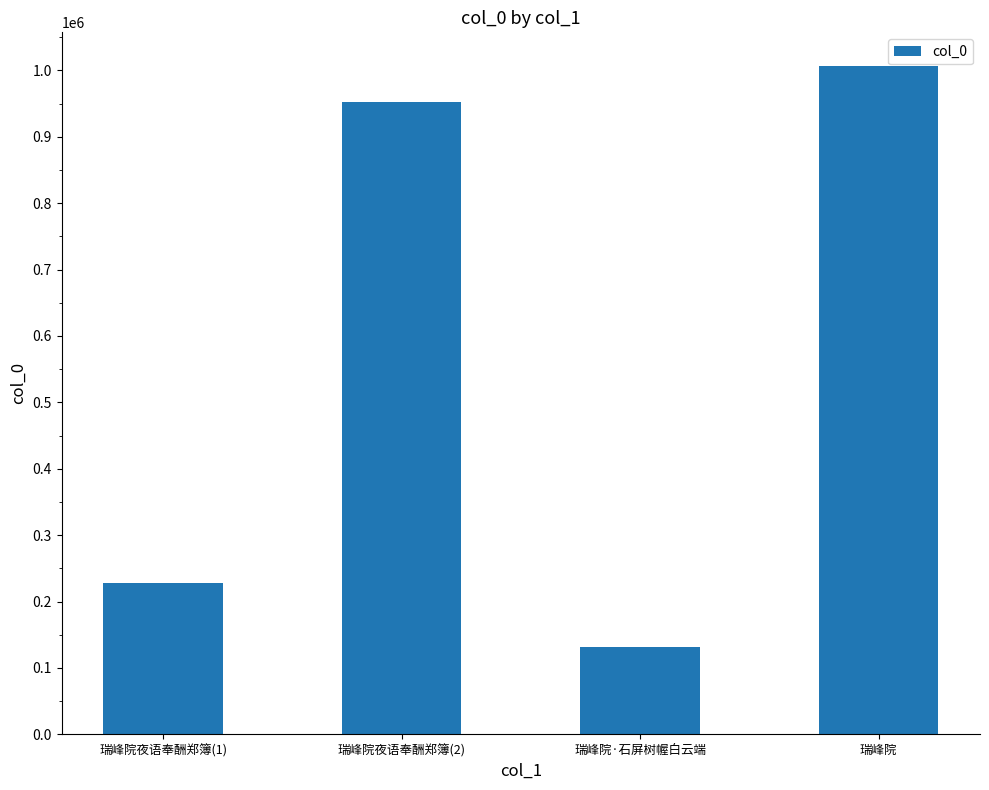

What is the label of the 1st bar from the right?

瑞峰院